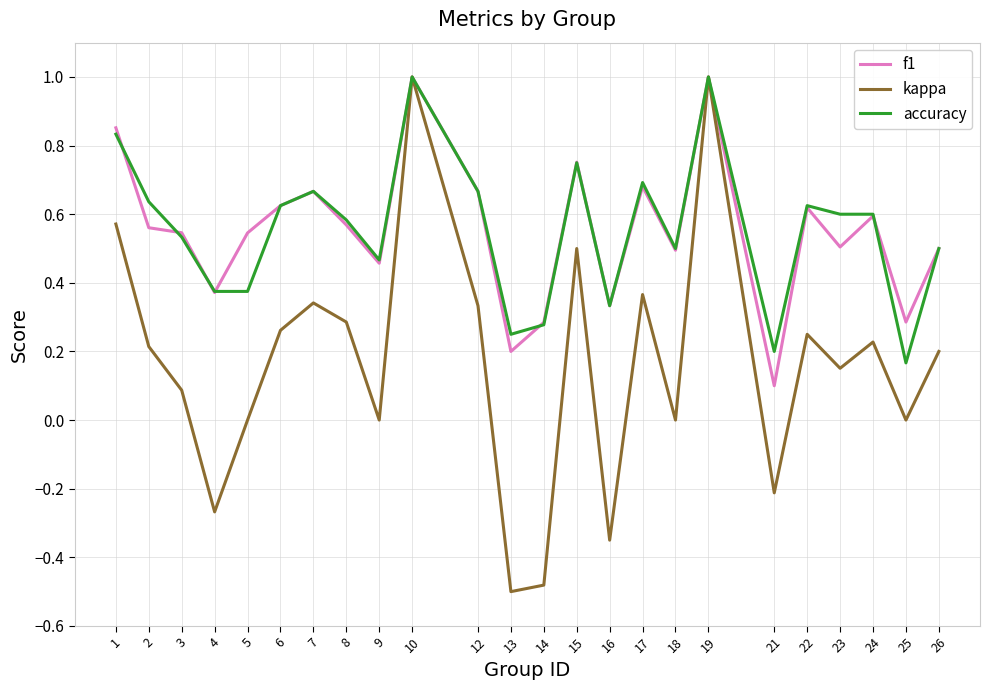

What is the maximum value shown in the chart?

1.0